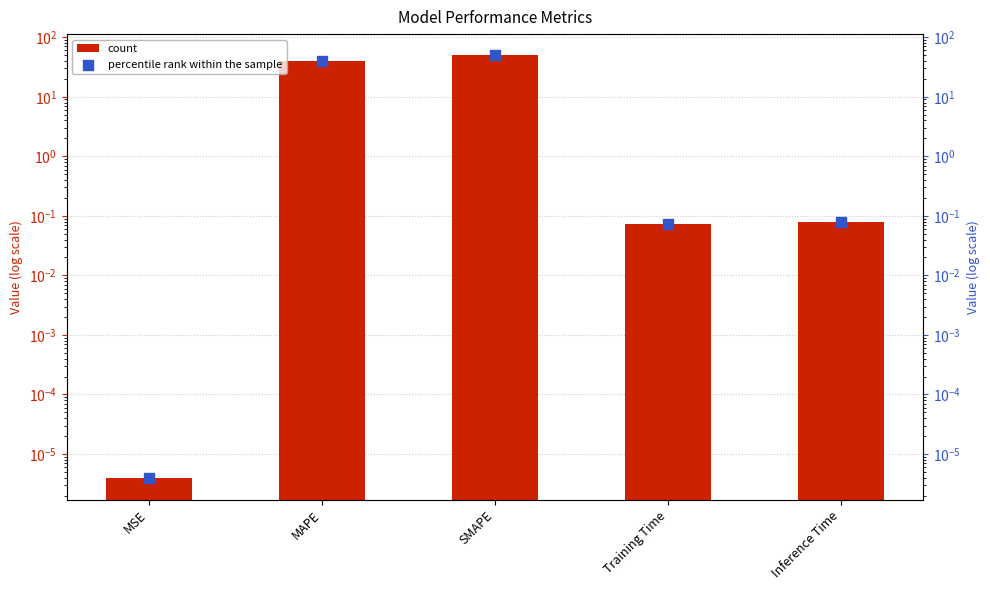

What is the total value across all series at SMAPE?

99.5